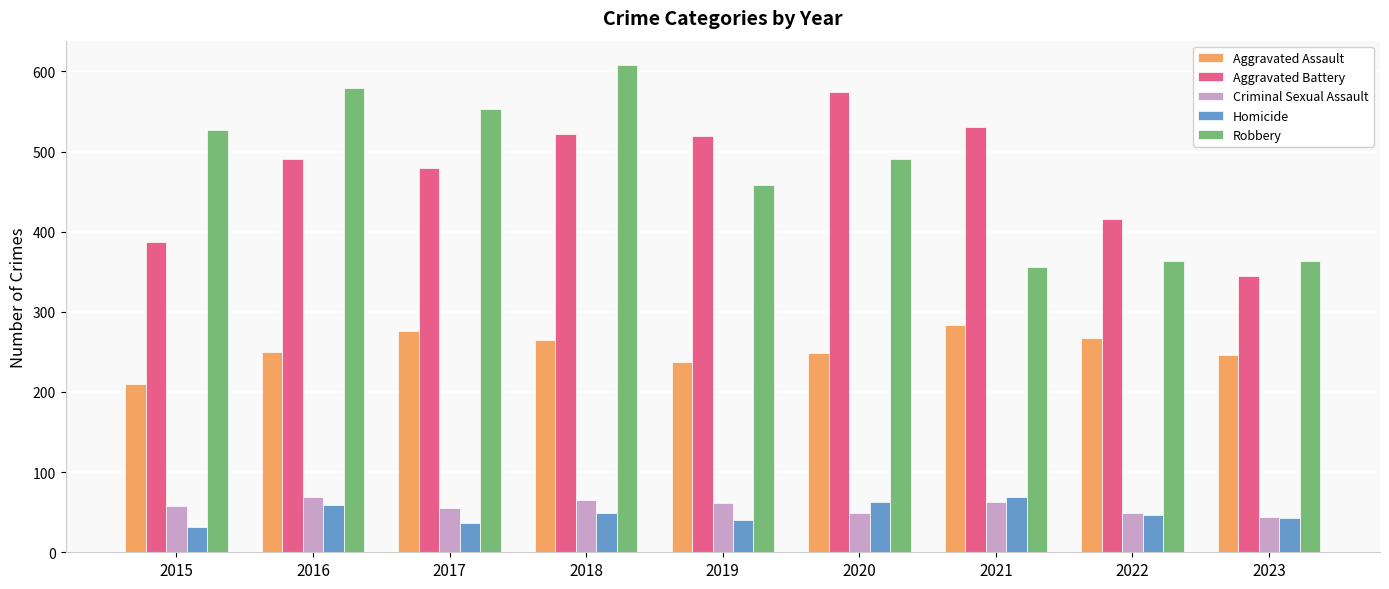

How many data points in Robbery are less than 491?

4